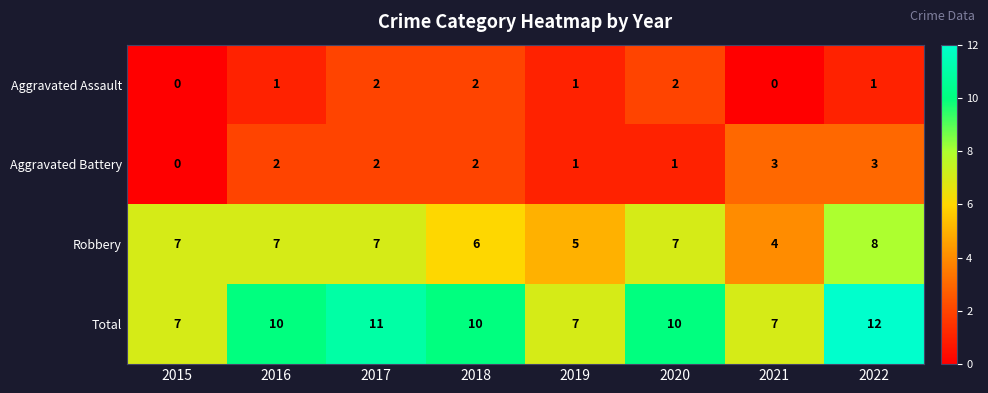

Read the Total value at 2018.

10